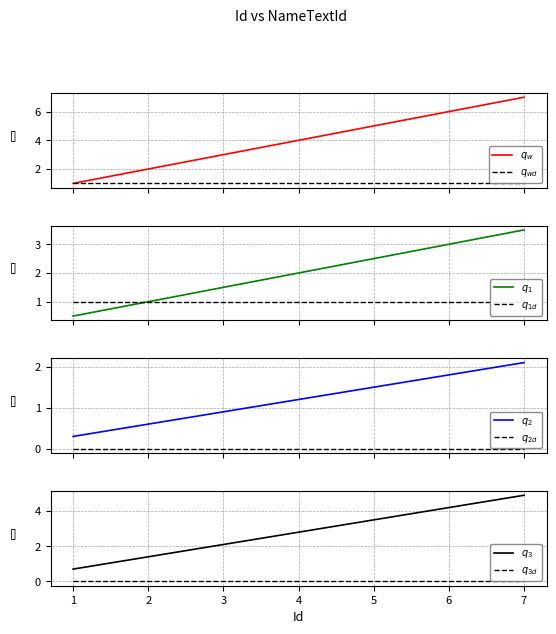

Rank the categories by value from highest to lowest.

7, 6, 5, 4, 3, 2, 1